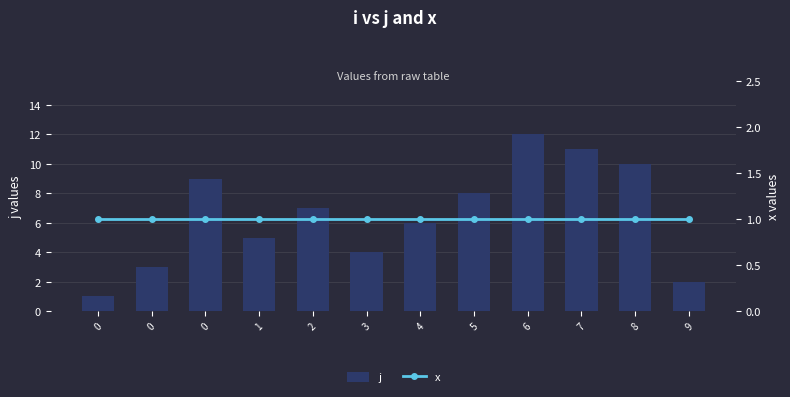

Reading left to right, transcribe all the data shown in this chart.

j: 0=1	0=3	0=9	1=5	2=7	3=4	4=6	5=8	6=12	7=11	8=10	9=2
x: 0=1	0=1	0=1	1=1	2=1	3=1	4=1	5=1	6=1	7=1	8=1	9=1